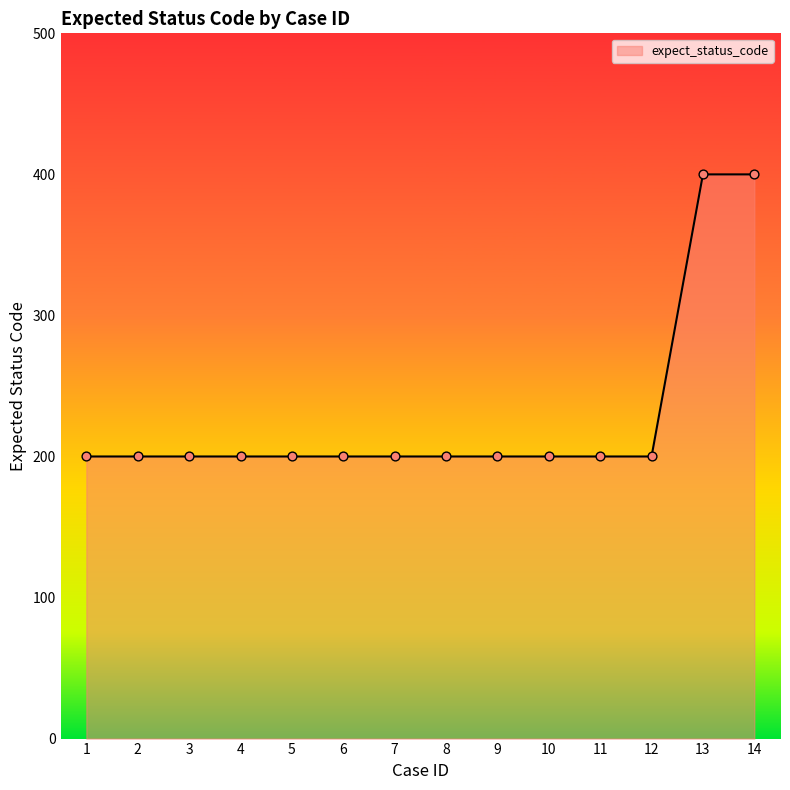

What is the ratio of the value at 2 to the value at 11?

1.0